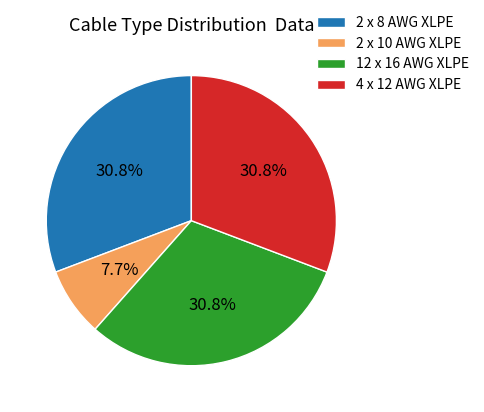

Which category has the smallest portion of the pie?

2 x 10 AWG XLPE